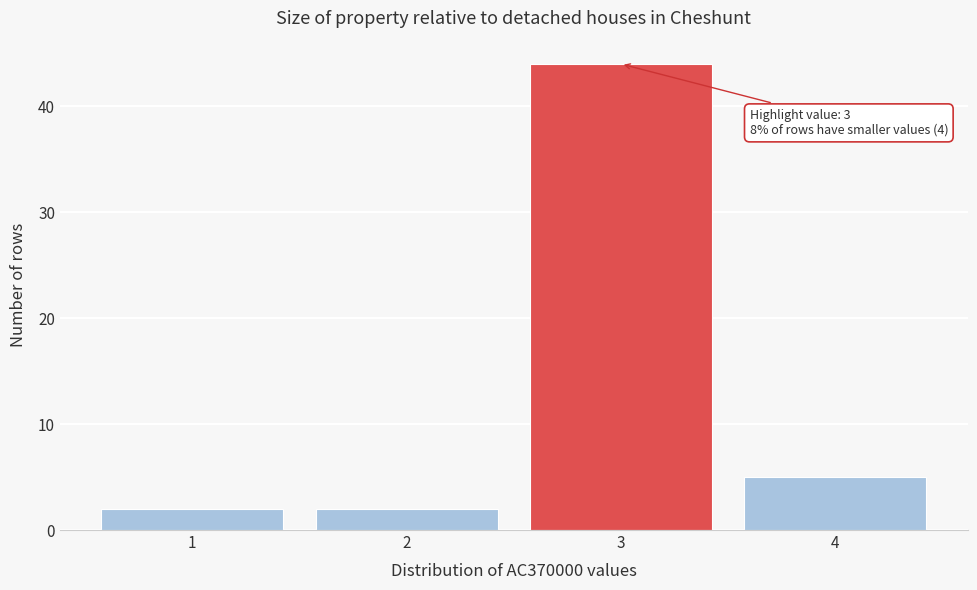

Which range on the x-axis has the tallest bar?

2.5 to 3.5